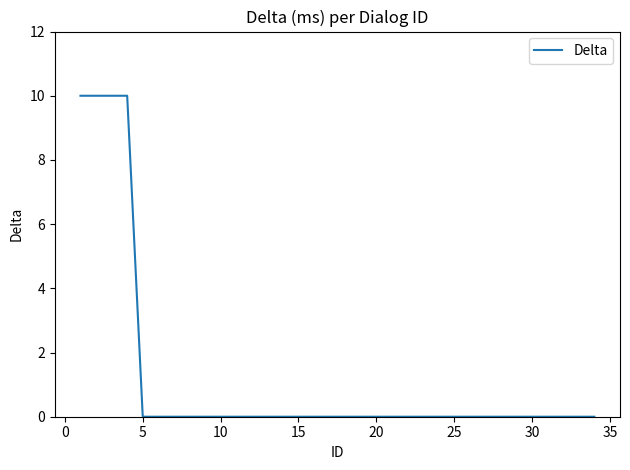

What is the greatest value displayed?

10